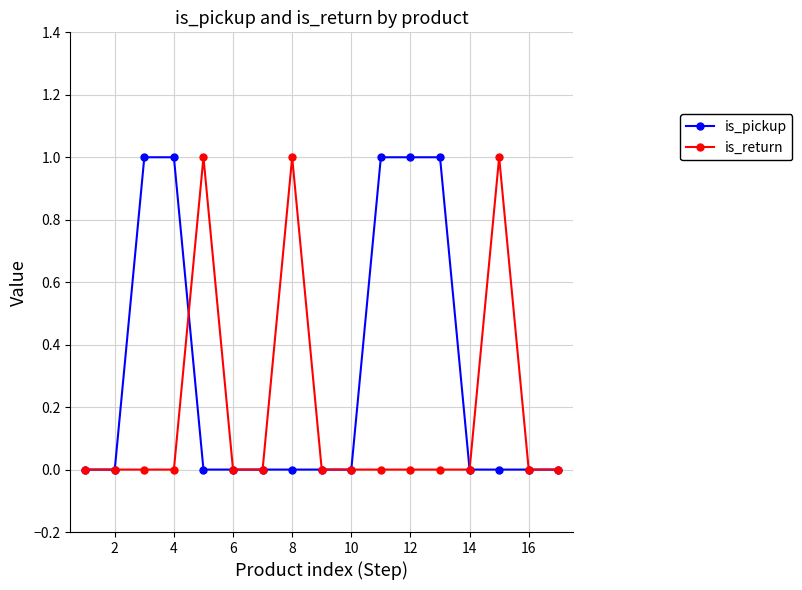

What is the value of the is_pickup point at the 3rd from the left?

1